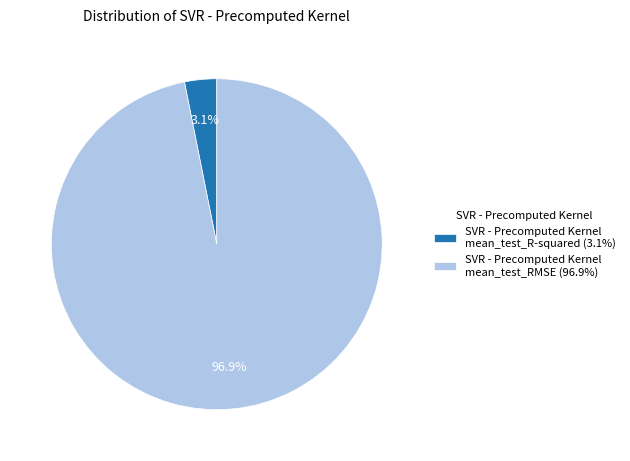

Which category has the smallest portion of the pie?

SVR - Precomputed Kernel mean_test_R-squared (3.1%)